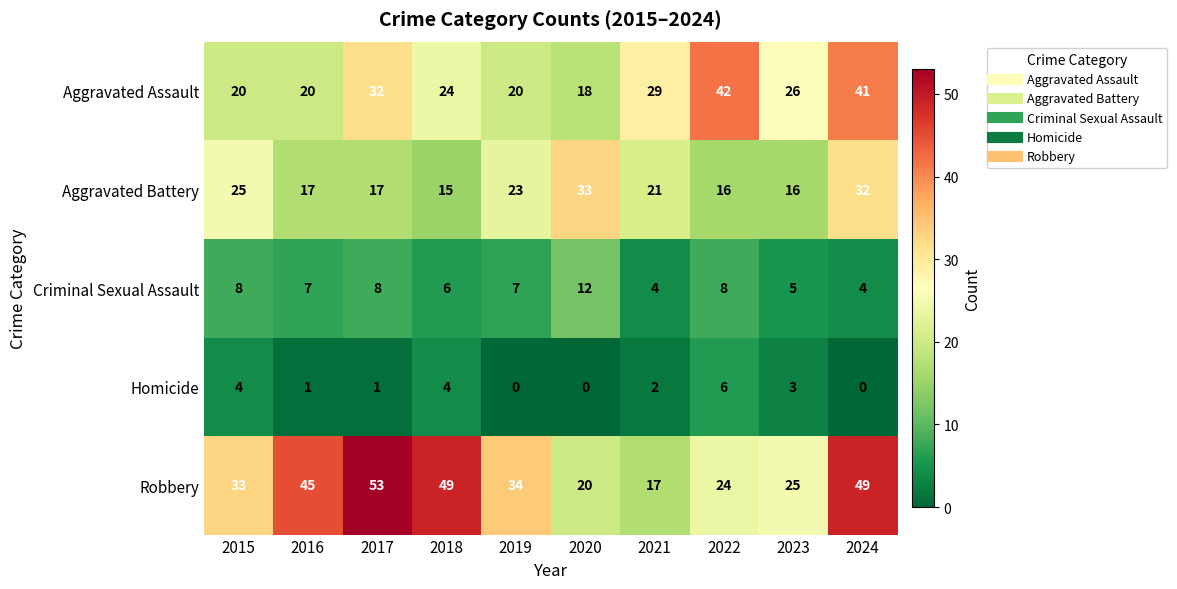

What is the difference between the highest and lowest values at 2016?

44